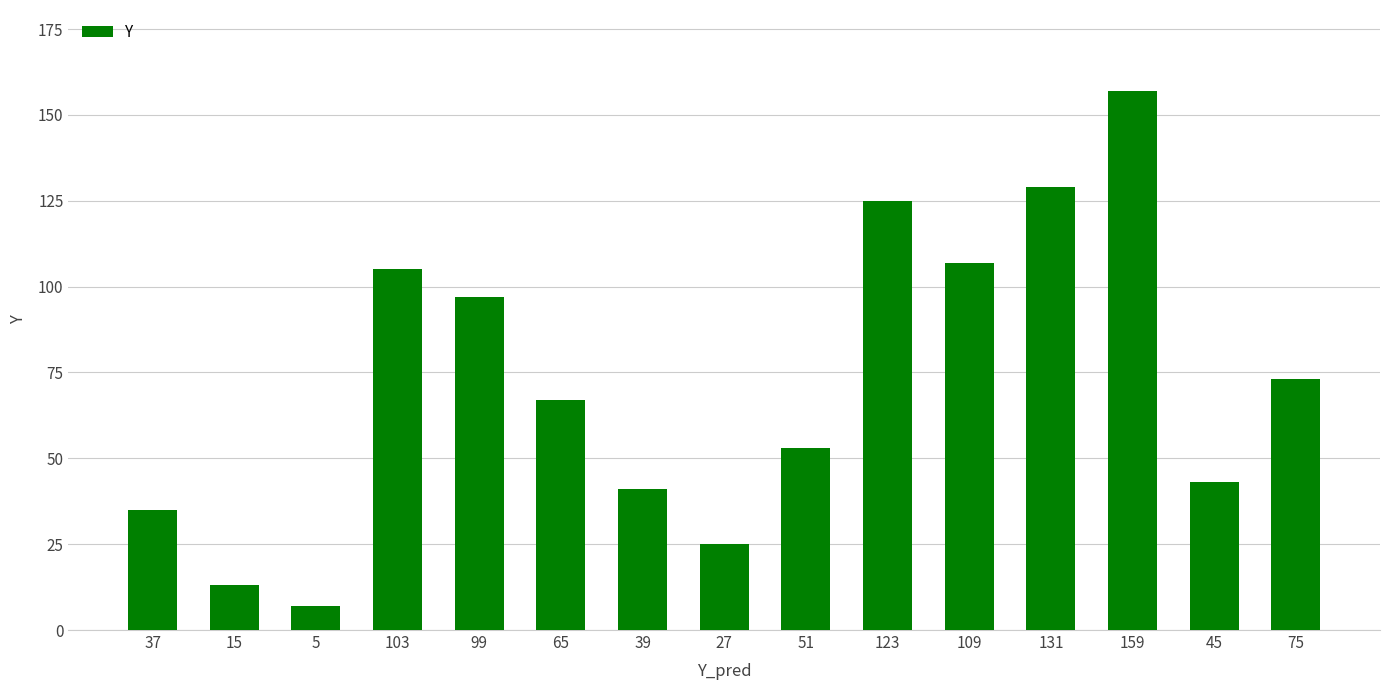

What is the change in value from 99 to 109?

+10